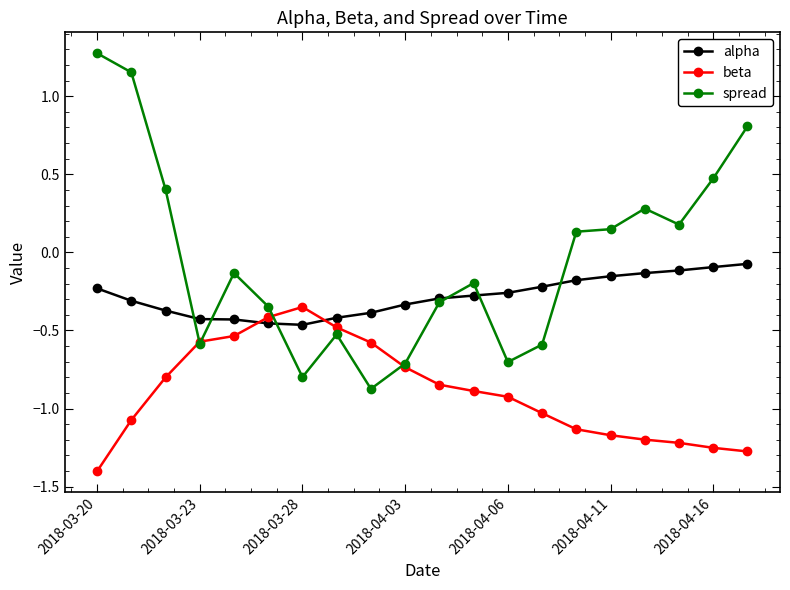

At how many categories does at least one series exceed 1?

2